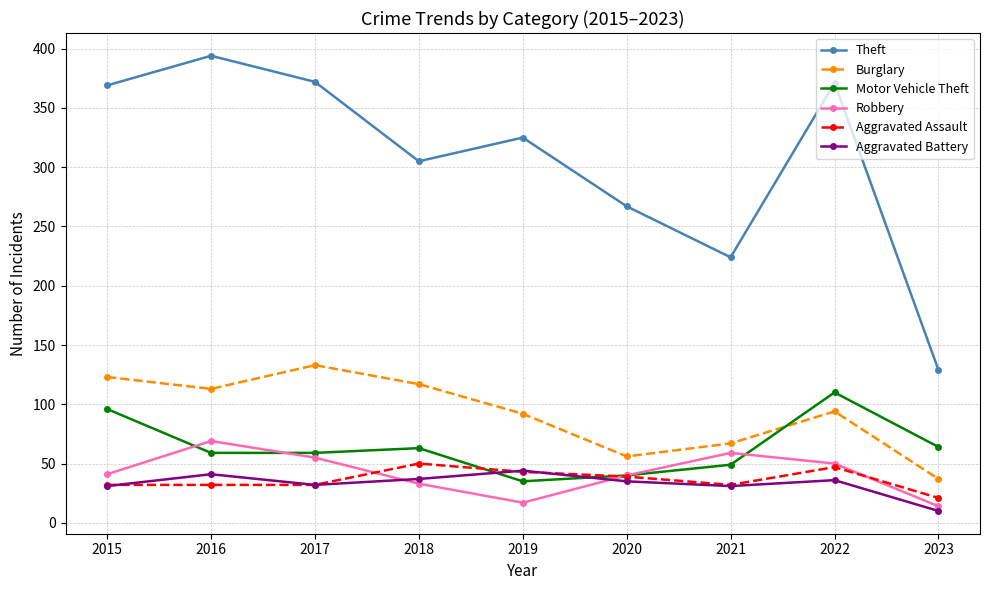

What are all the series names shown in the legend?

Theft, Burglary, Motor Vehicle Theft, Robbery, Aggravated Assault, Aggravated Battery